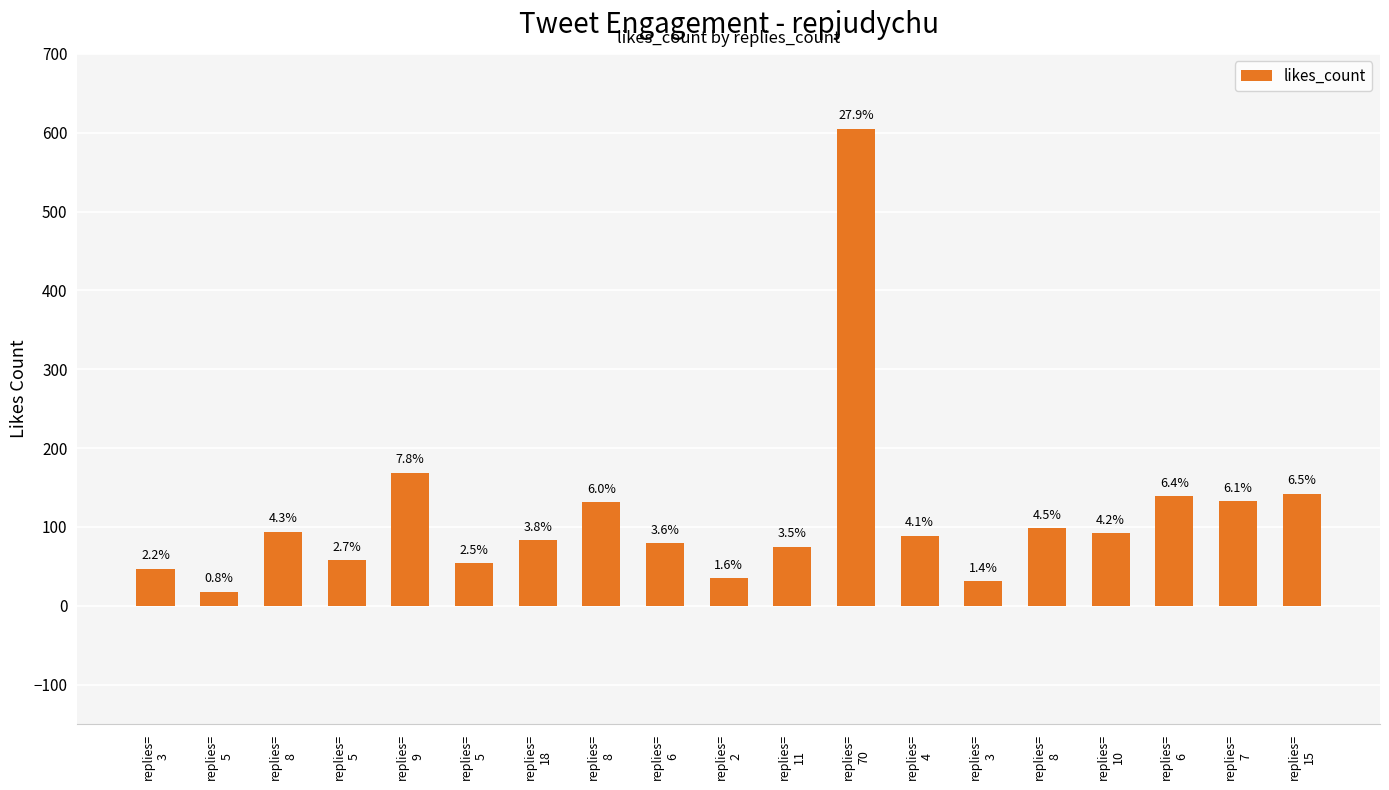

Count the number of categories in the chart.

19